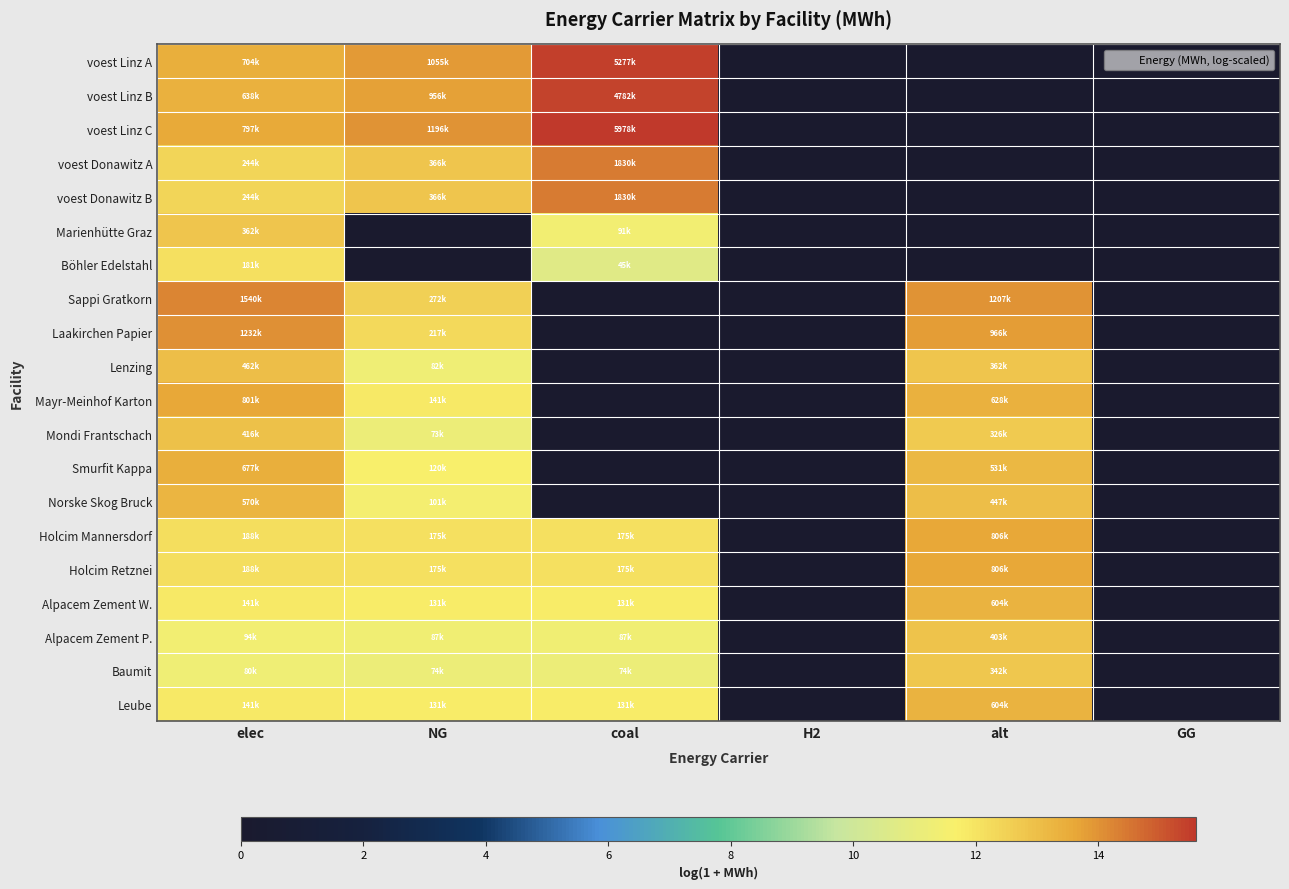

Which has a higher value, GG or coal?

coal